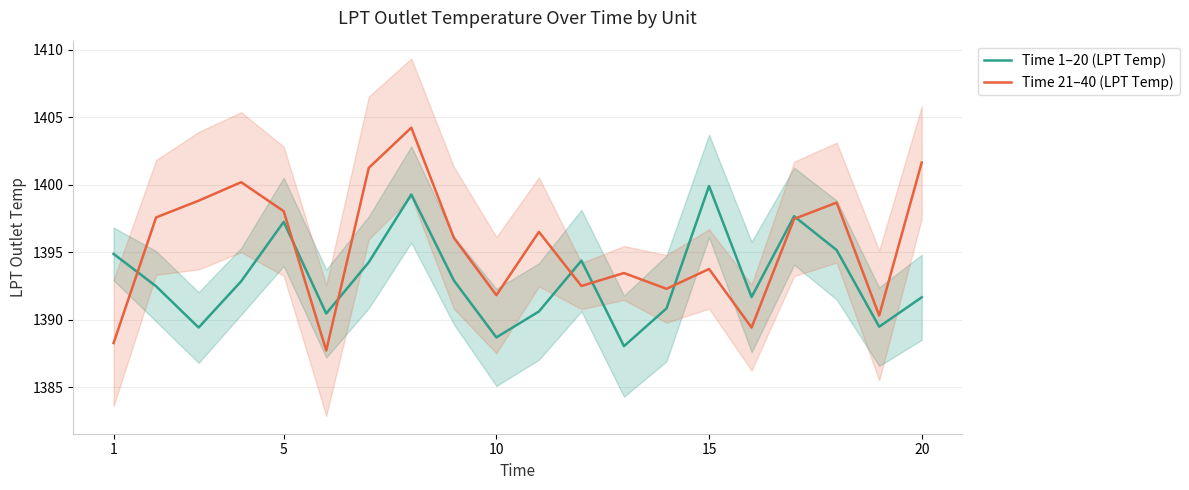

Reading left to right, what are all the values shown in this chart?

Time 1–20 (LPT Temp): 1394.9	1392.5	1389.4	1392.8	1397.2	1390.5	1394.2	1399.3	1392.9	1388.7	1390.6	1394.4	1388.0	1390.8	1399.9	1391.7	1397.7	1395.2	1389.5	1391.7
Time 21–40 (LPT Temp): 1388.3	1397.6	1398.8	1400.2	1398.0	1387.7	1401.2	1404.2	1396.1	1391.8	1396.5	1392.5	1393.5	1392.3	1393.8	1389.4	1397.5	1398.7	1390.3	1401.6